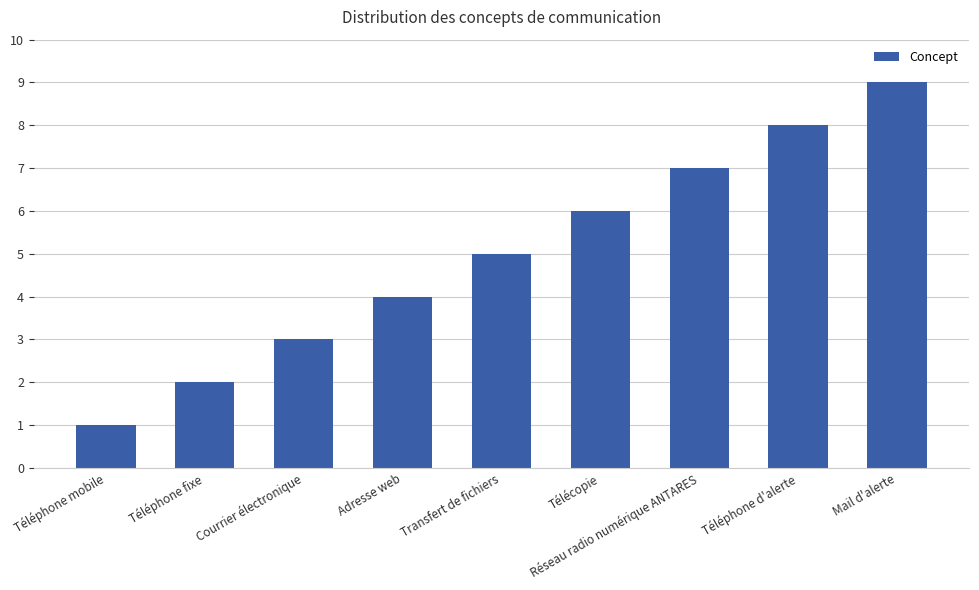

True or false: the data shows 2 at Courrier électronique.

False